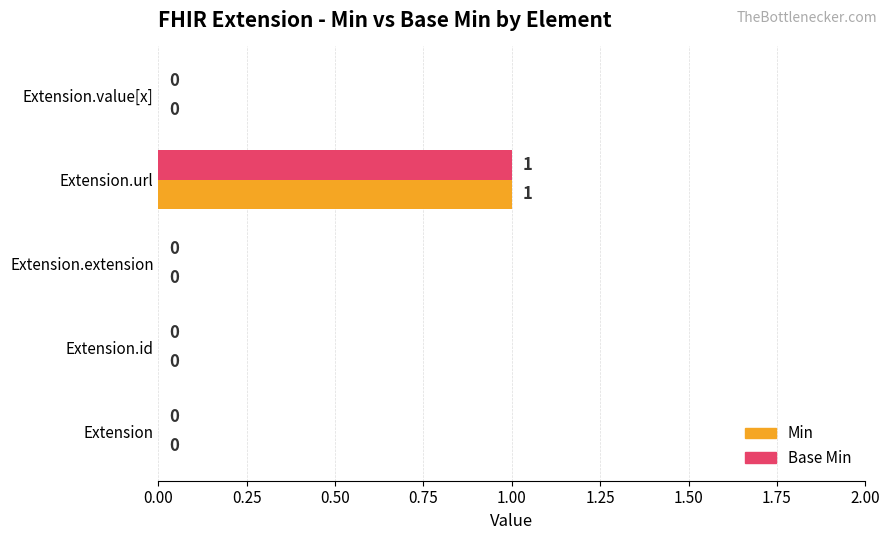

At which category does the chart reach its peak across all series?

Extension.url